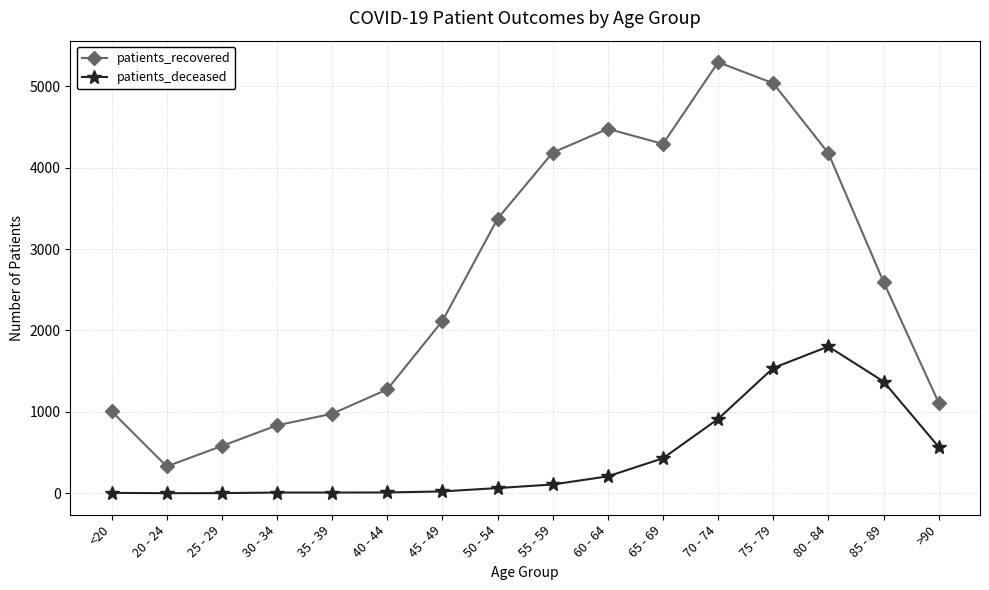

At which label is patients_recovered closest to 2812?

85 - 89